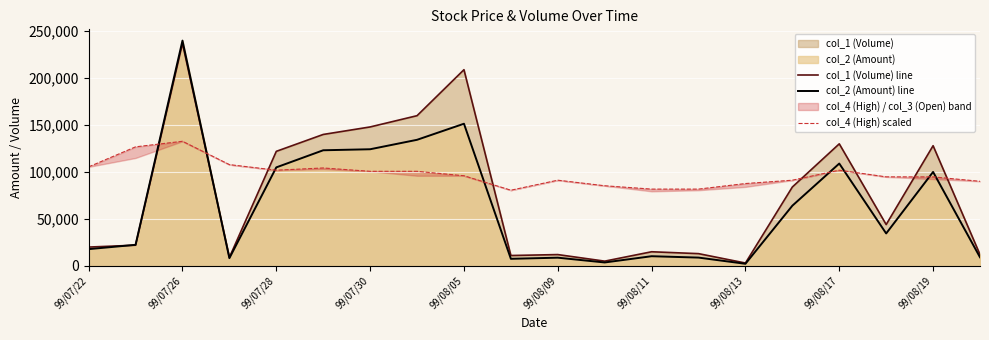

At which label does col_2 (Amount) line reach its peak?

99/07/26